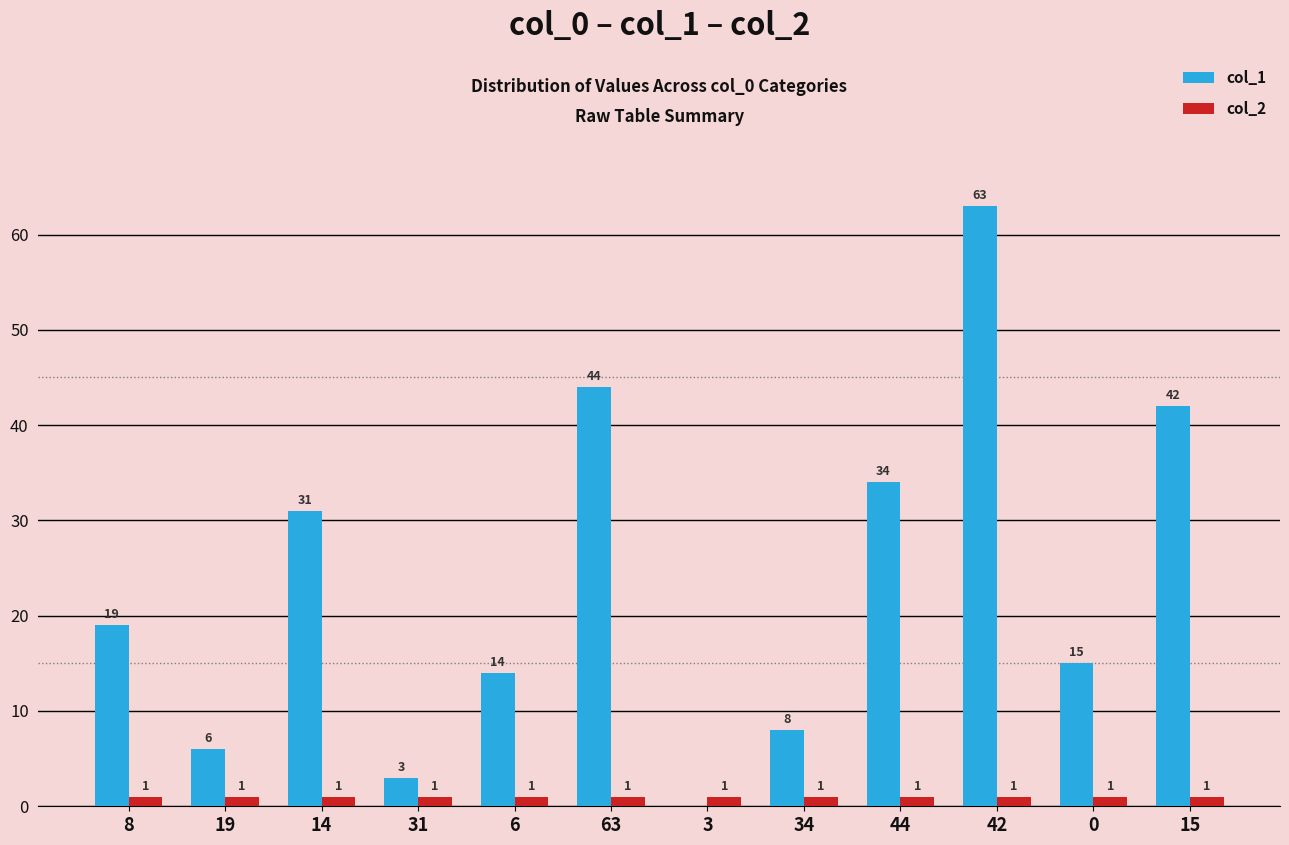

What is the approximate value of col_1 at 44, to the nearest 10?

30